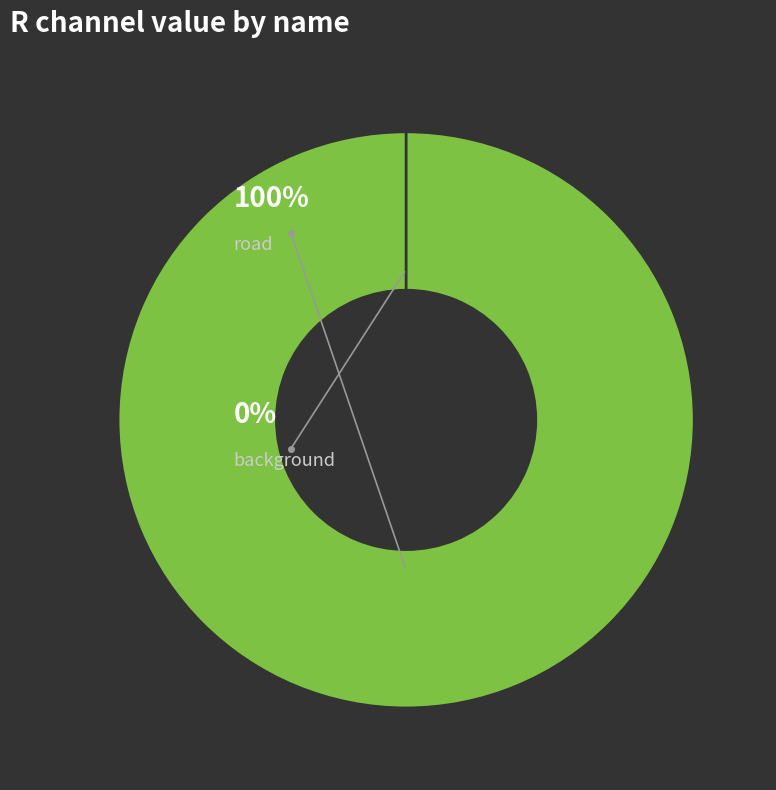

To the nearest percent, what is the difference between the largest and smallest slice percentages?

100%